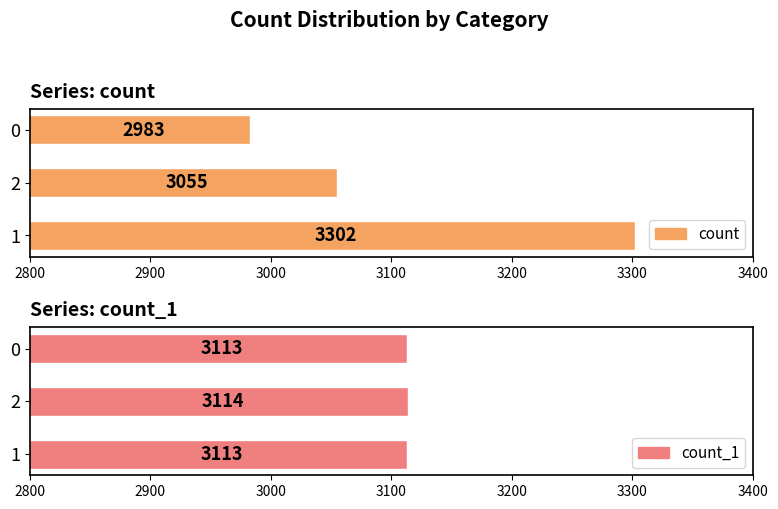

What is the value of the count bar at the 2nd from the left?

3055